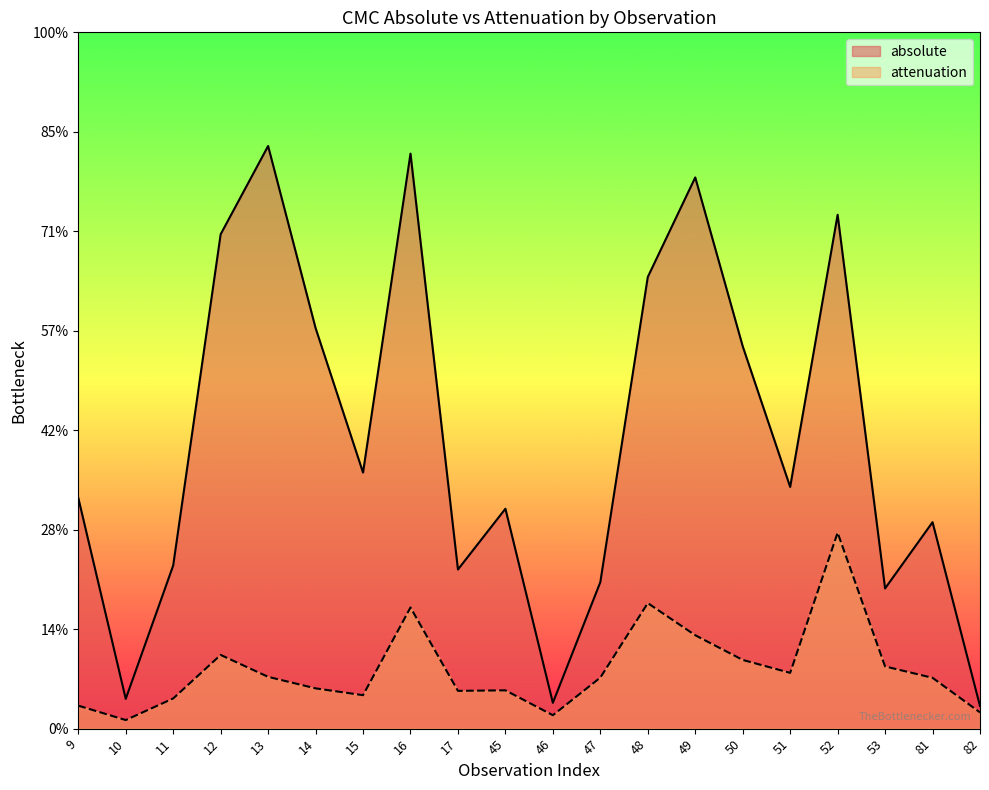

Reading left to right, extract all data points from this chart.

absolute: 2320.2	299.3	1640.2	4970.1	5857.2	4027.1	2574.2	5780.6	1599.8	2210.7	259.4	1472.9	4540.3	5541.3	3844.2	2429.7	5165.8	1409.4	2075.3	227.0
attenuation: 231.2	86.2	303.3	740.9	520.7	404.9	336.2	1217.9	379.7	385.1	134.8	513.2	1261.8	938.8	690.8	560.6	1970.1	625.3	510.8	163.1